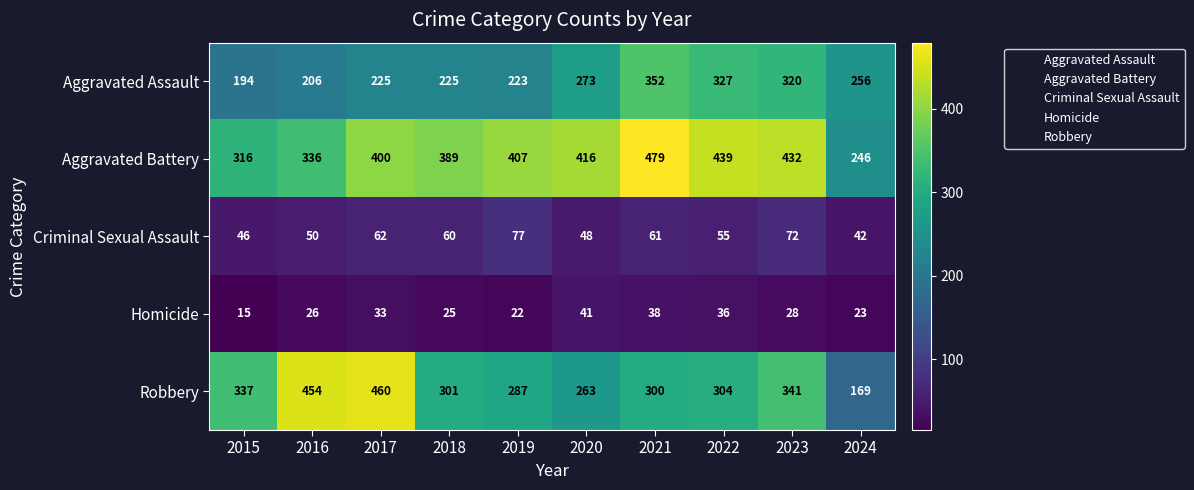

Rank the series at 2015 from lowest to highest value.

Homicide, Criminal Sexual Assault, Aggravated Assault, Aggravated Battery, Robbery